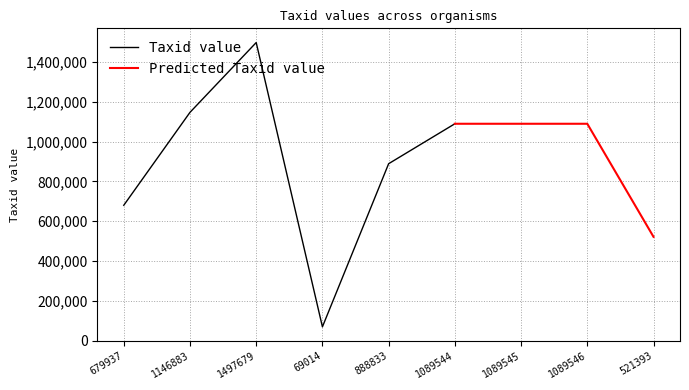

True or false: Taxid value has a value of 1146883 at 1146883.

True